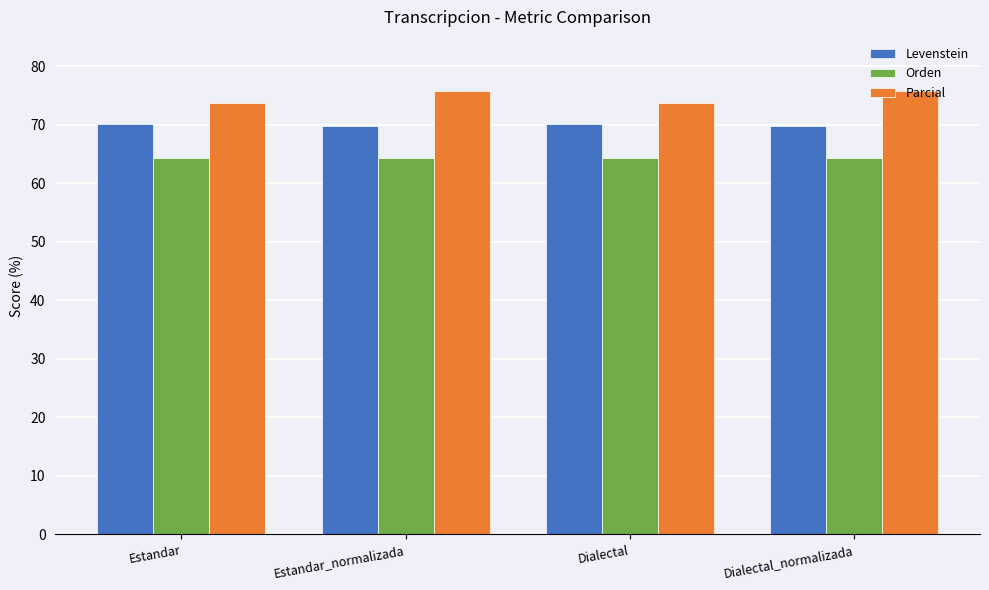

Rank the series at Dialectal from highest to lowest value.

Parcial, Levenstein, Orden